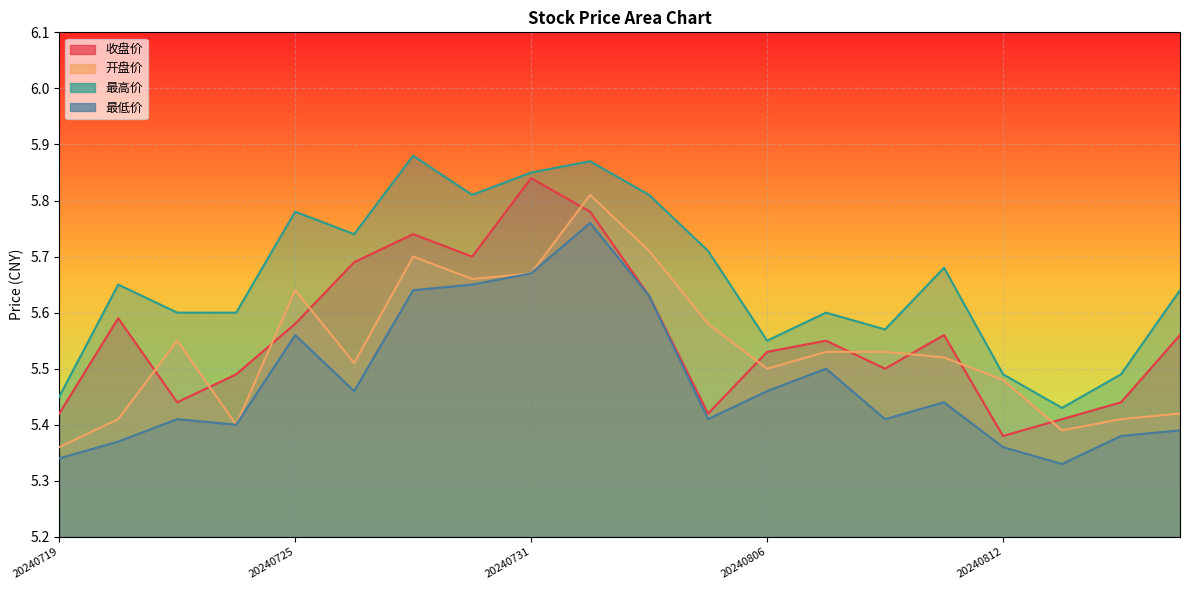

How many 收盘价 values are between 5 and 6?

20